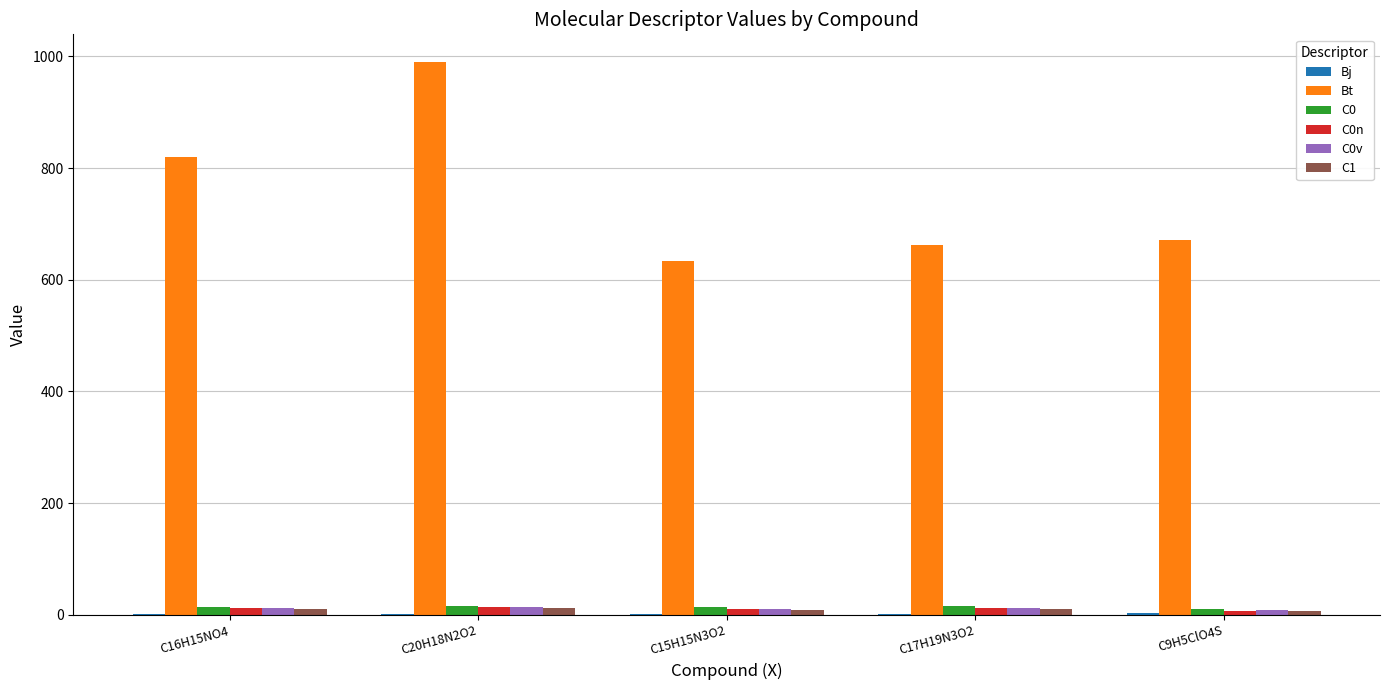

Which series has the widest spread of values?

Bt